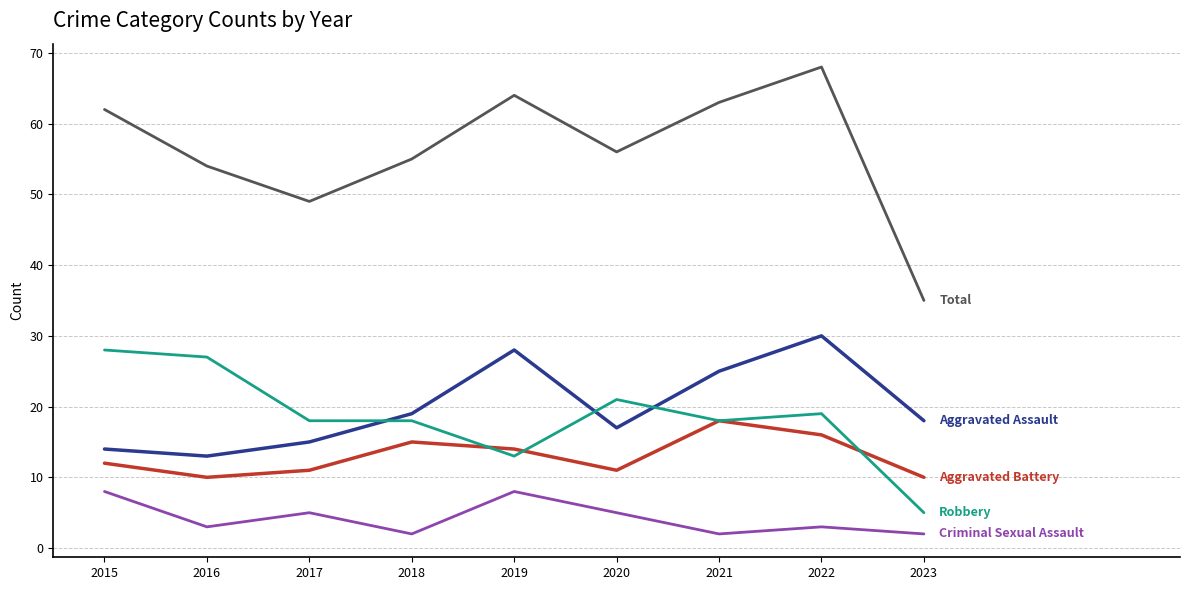

What is the total value across all series at 2021?

126